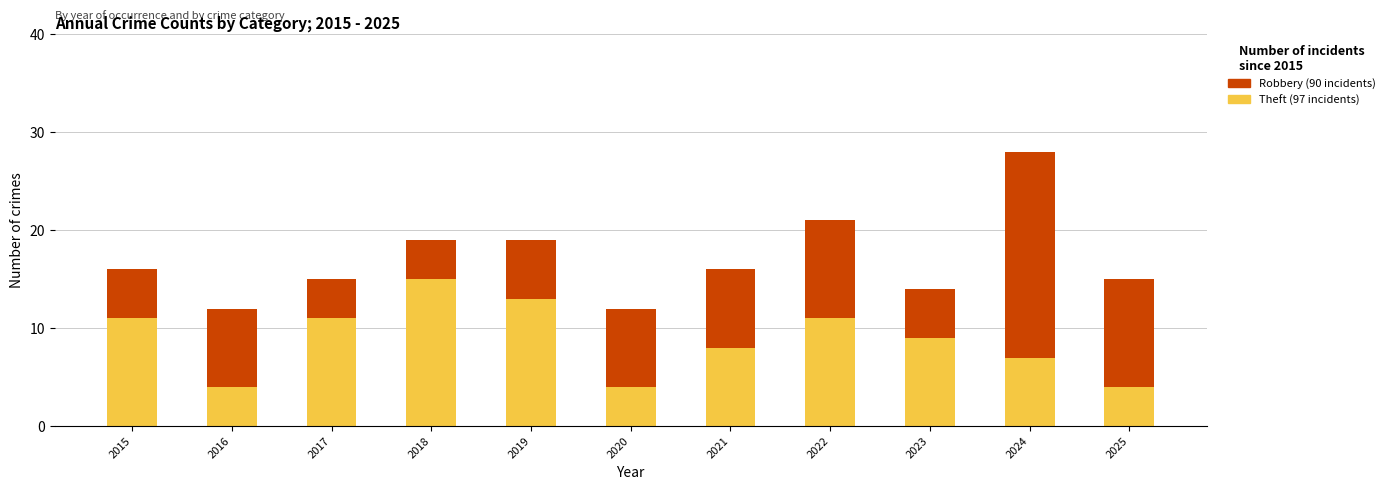

What is the total value across all series at 2022?

21